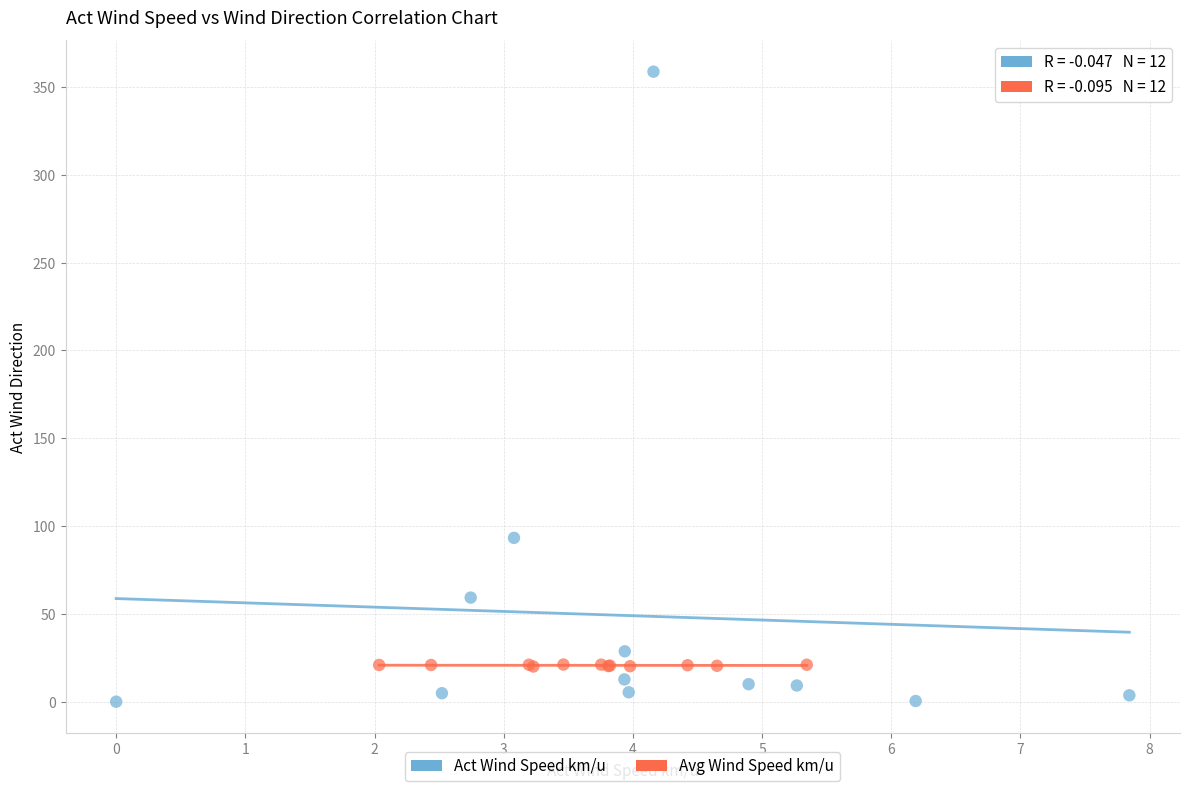

Which series has the widest spread of Y values?

Act Wind Speed km/u